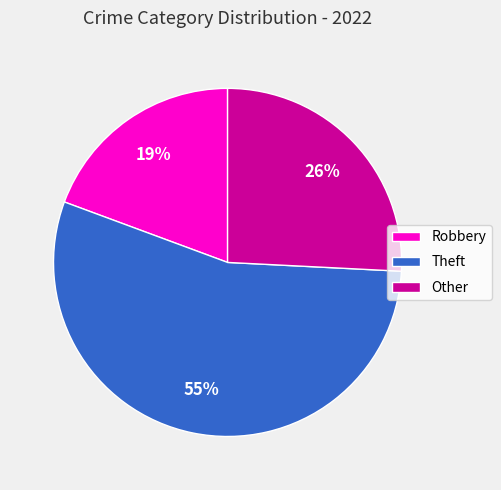

True or false: Robbery accounts for 19% of the total.

True